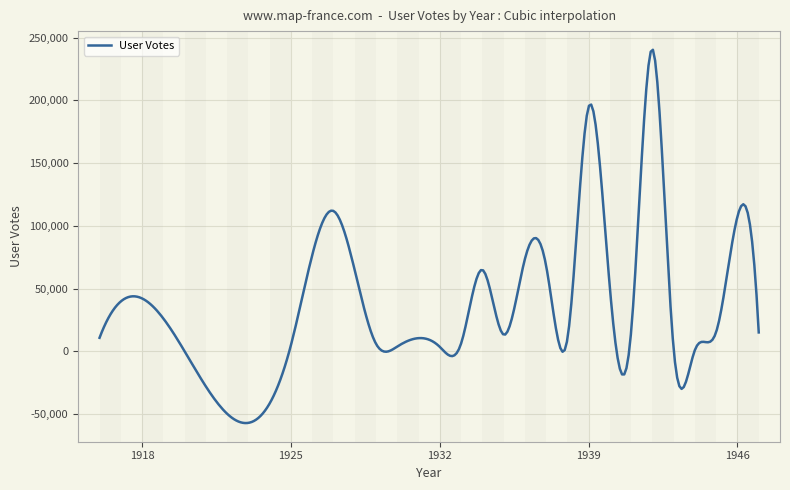

What is the minimum value shown in the chart?

-57224.6